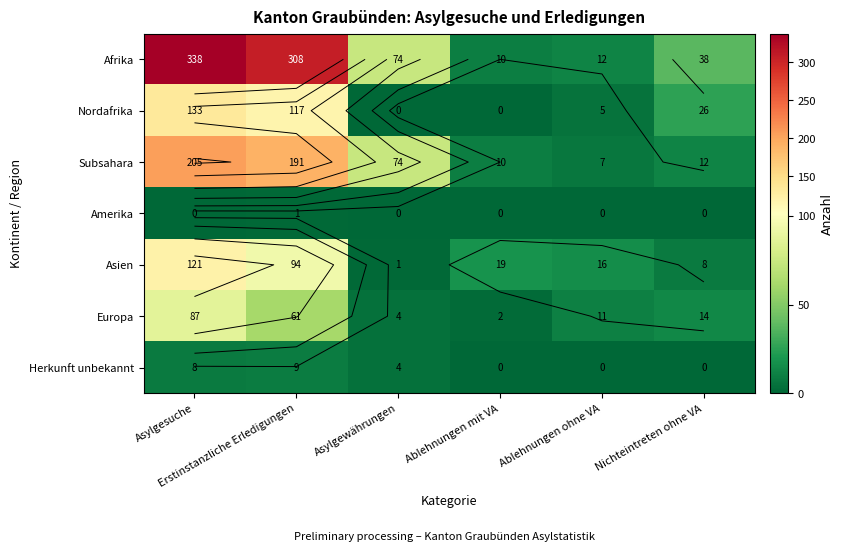

What is the sum of the Afrika values at Asylgewährungen and Ablehnungen mit VA?

84